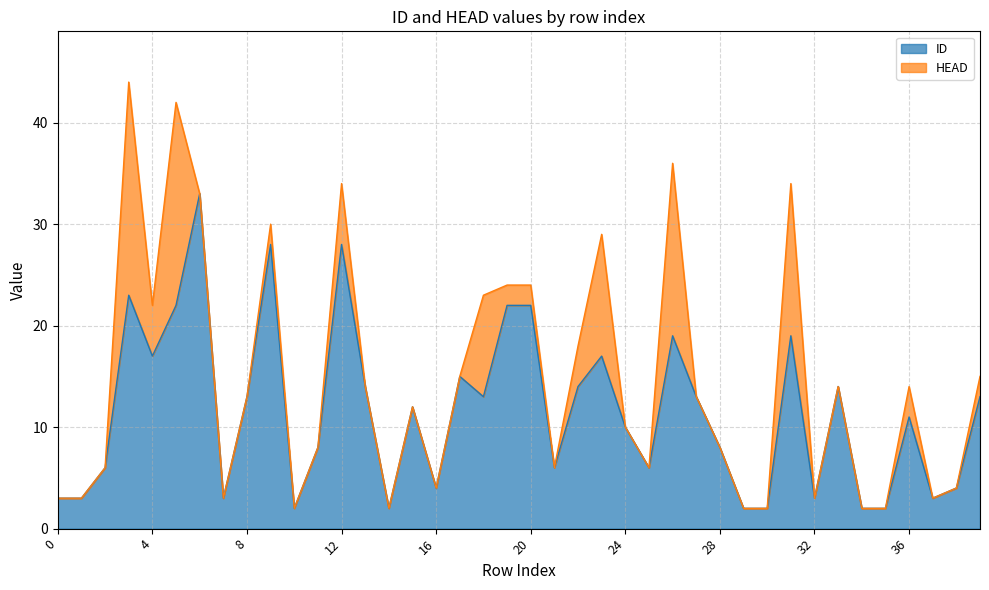

What is the value of the 8th point from the left?

3